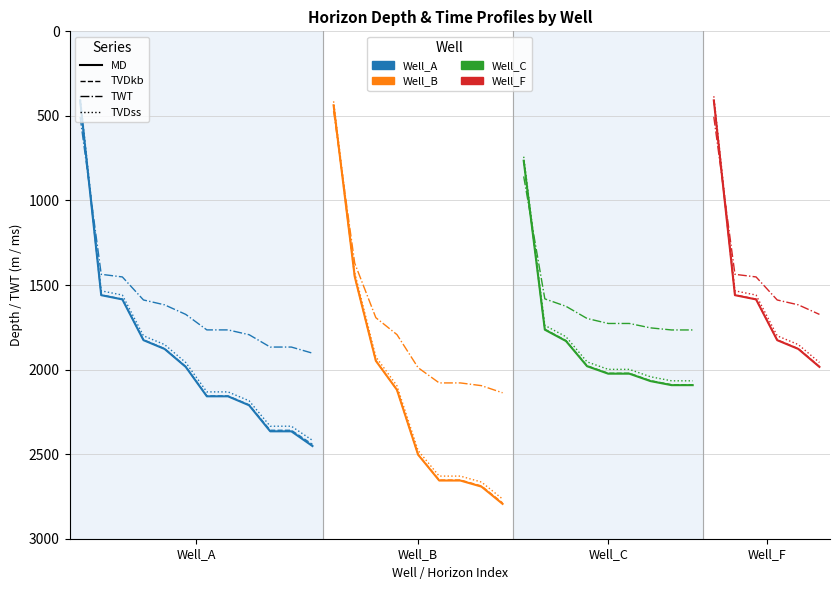

What is the sum of all TVDkb (Well_A) values?

22911.8